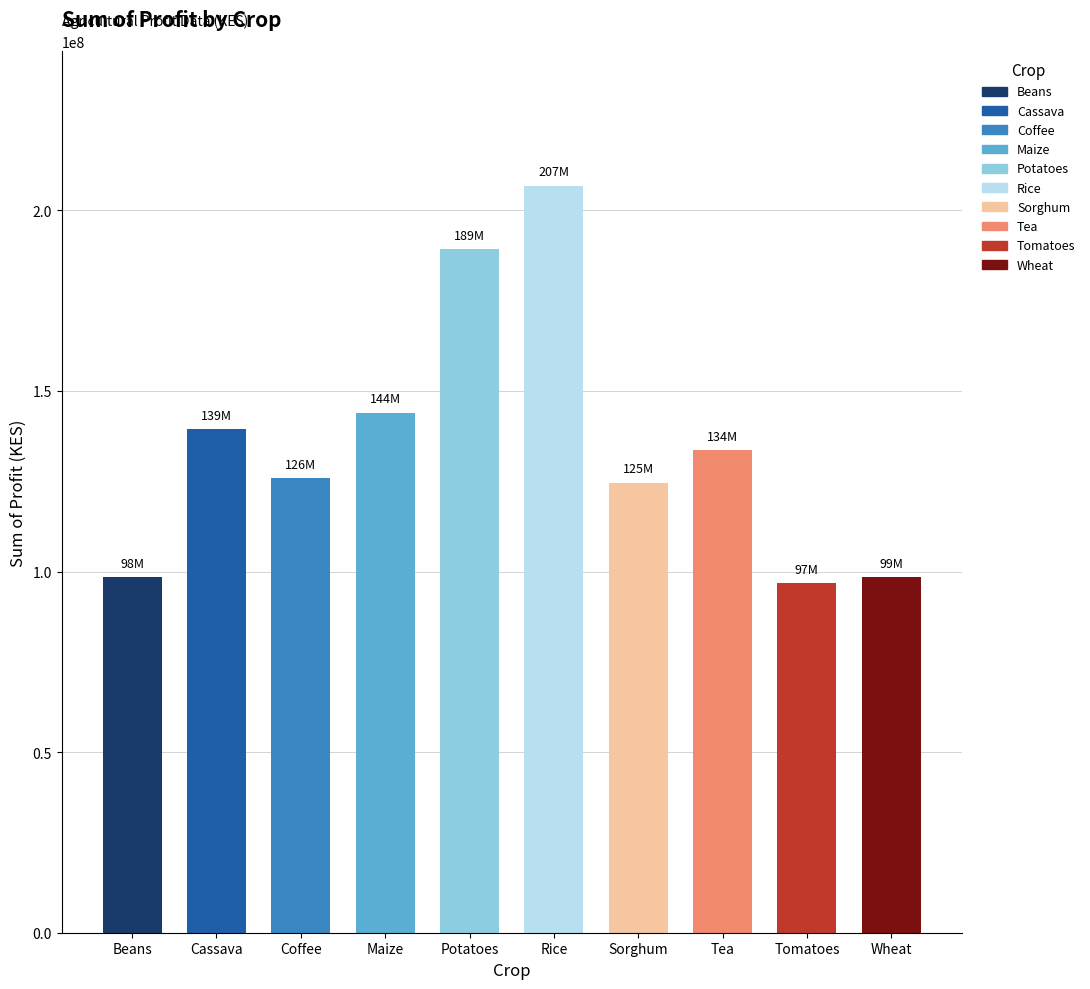

Where is the data nearest to the value 151870877?

Maize